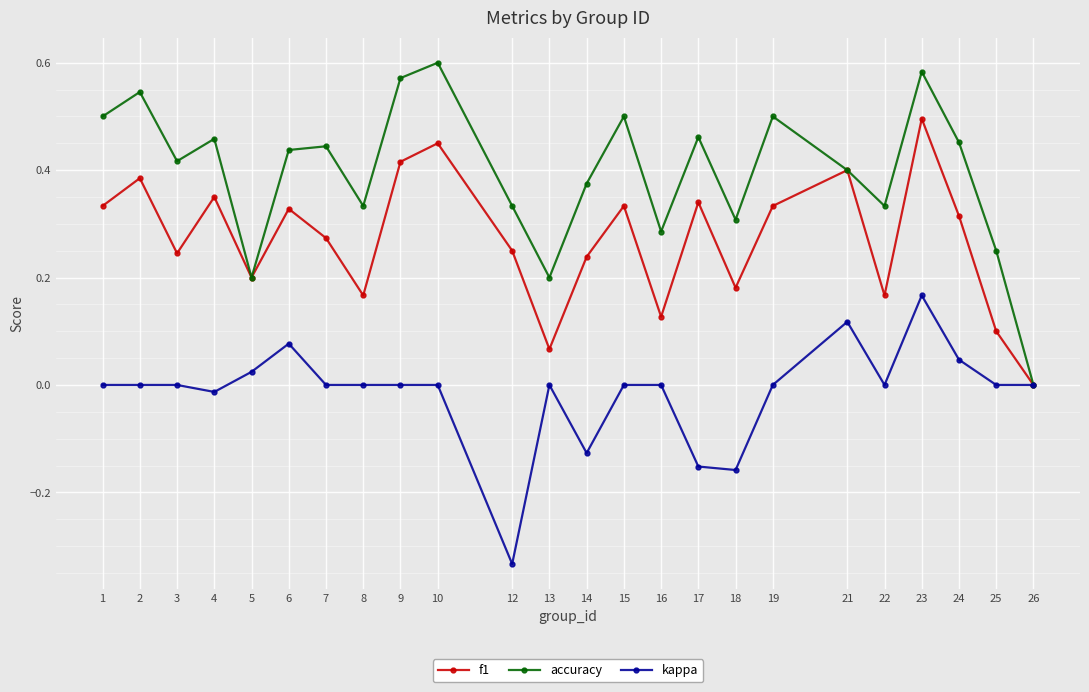

Count the accuracy values in the range 0 to 1.

24